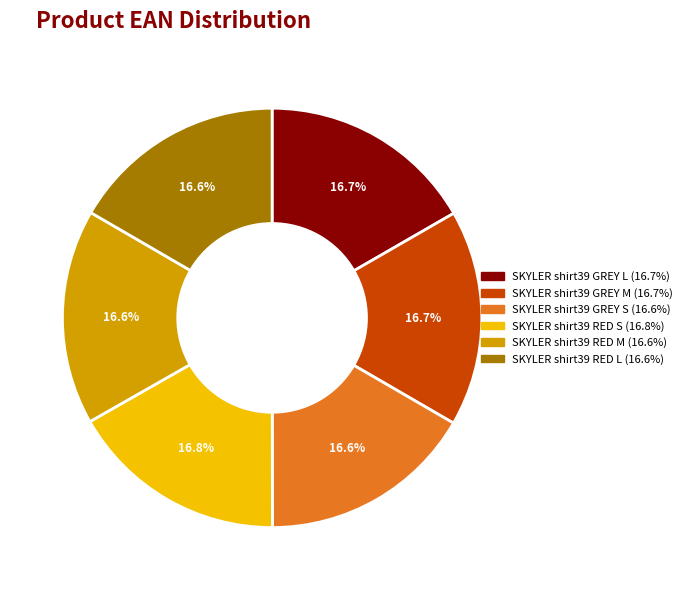

To the nearest percent, what portion does SKYLER shirt39 GREY L represent?

17%